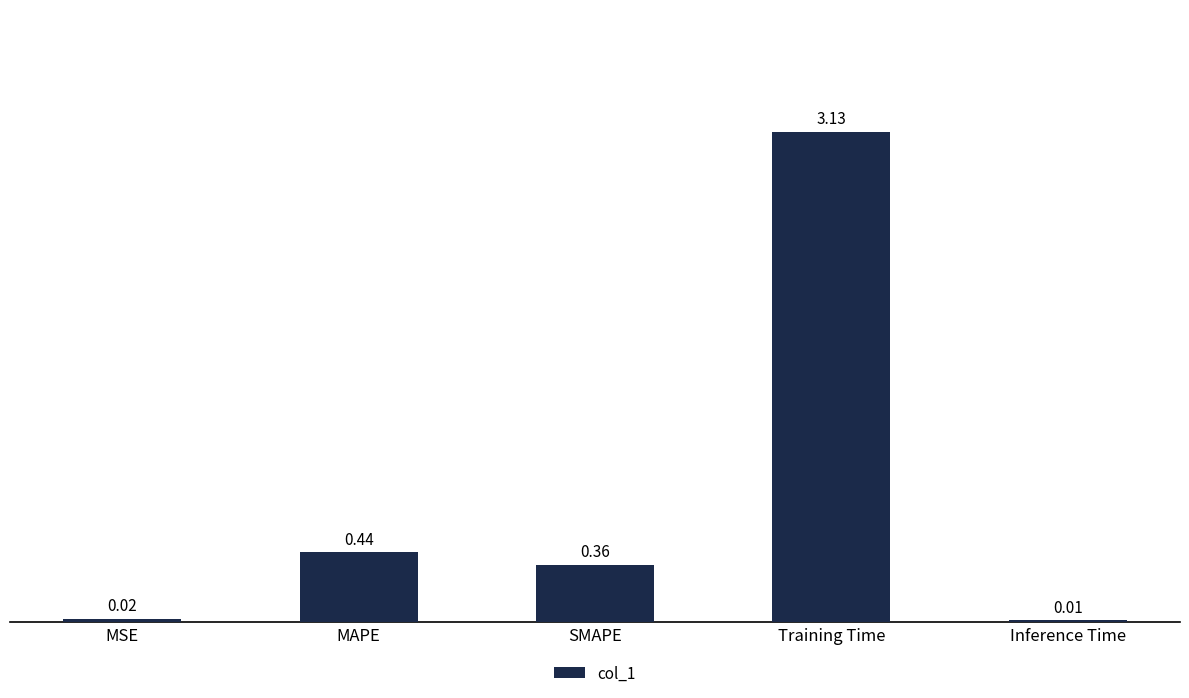

Where is the data nearest to the value 1?

MAPE